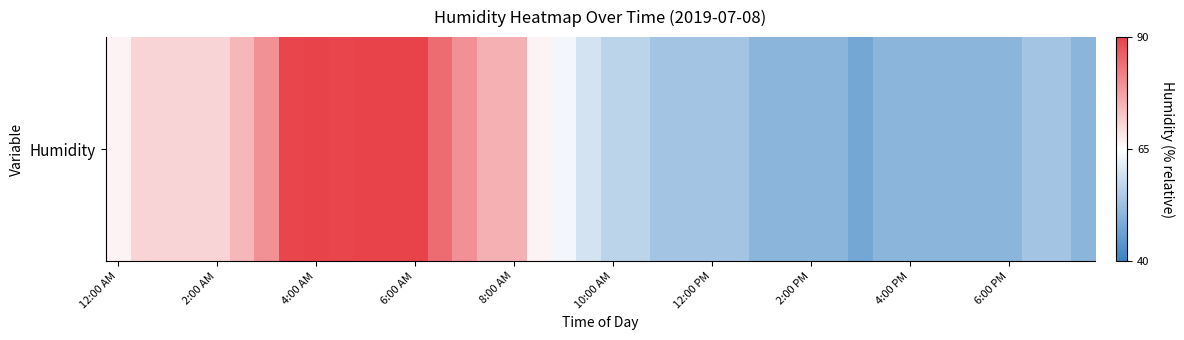

Count the number of categories in the chart.

40